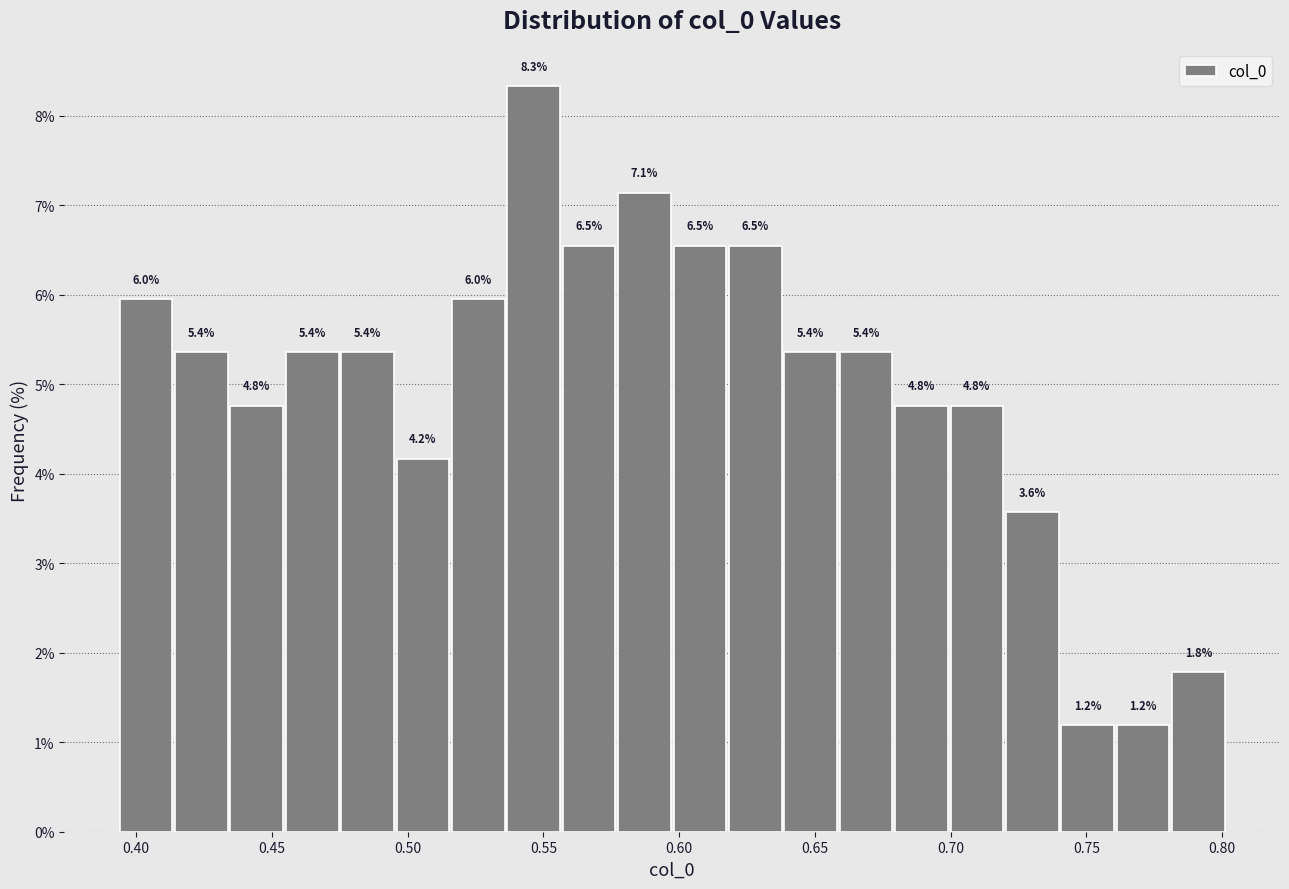

Over which range of the x-axis is the bar tallest?

0.535 to 0.555